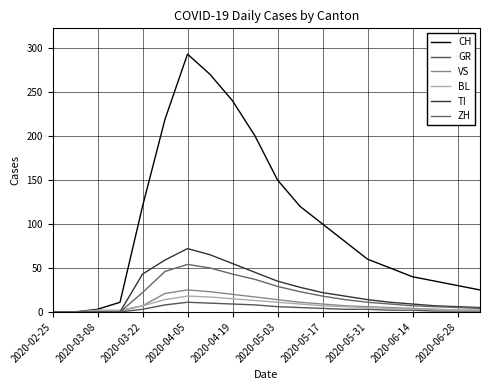

True or false: GR has more than 1 interior local peaks.

False